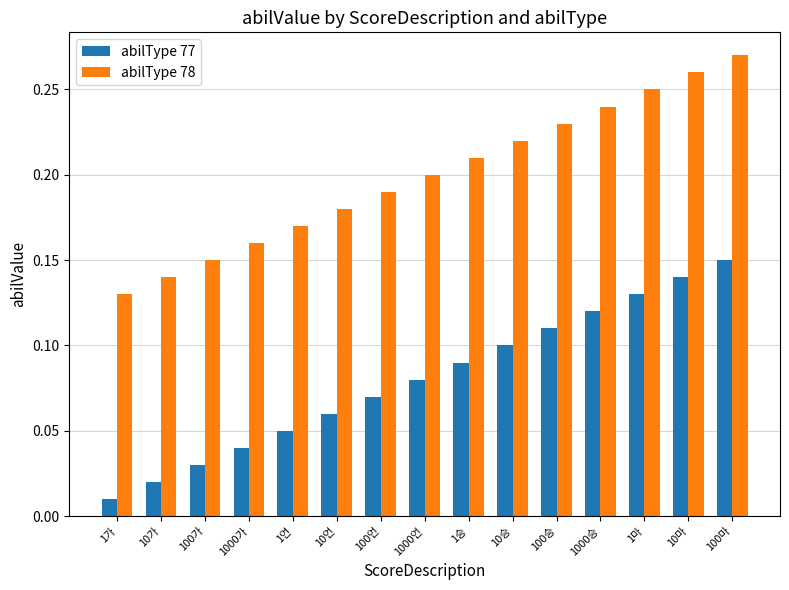

Which category has the highest value across all series?

100마